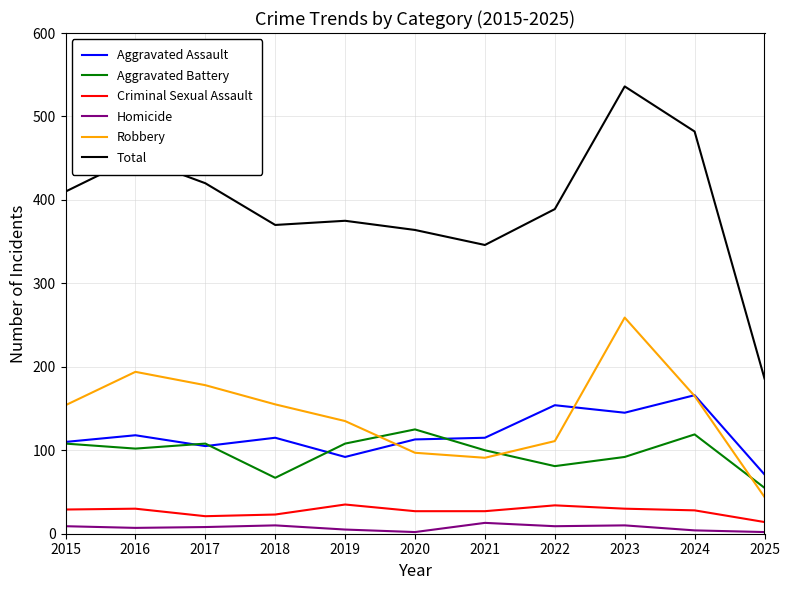

True or false: Robbery has a value of 178 at 2017.

True